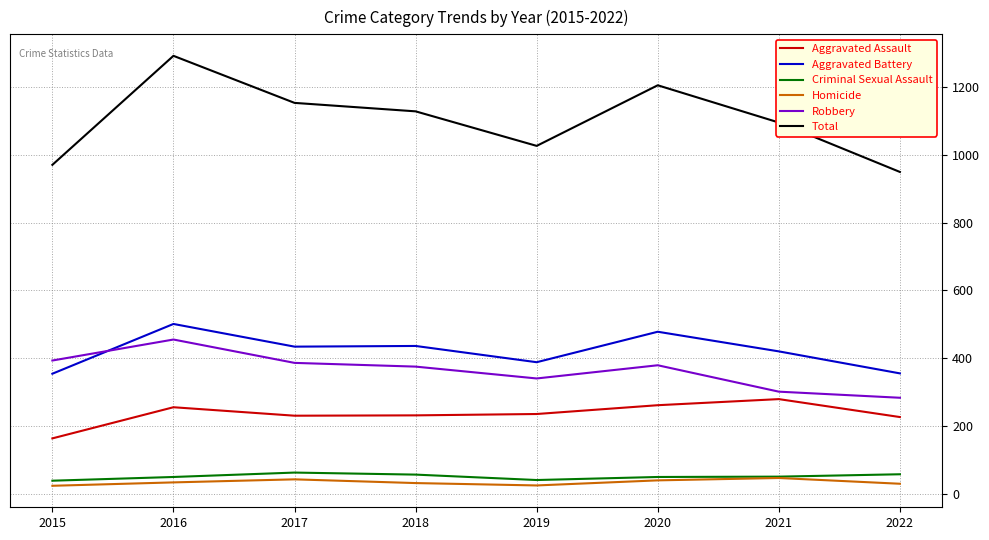

At which category does Aggravated Battery reach its first local peak?

2016